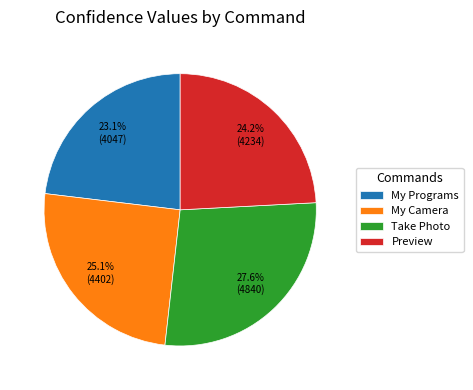

To the nearest percent, what is the average slice percentage?

25%